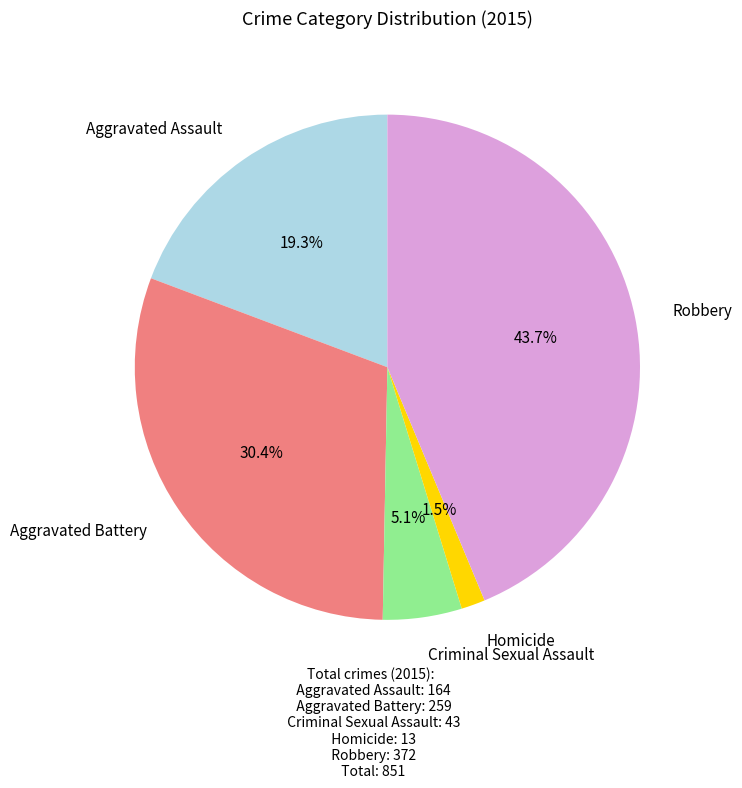

Is there a majority slice in this chart?

No